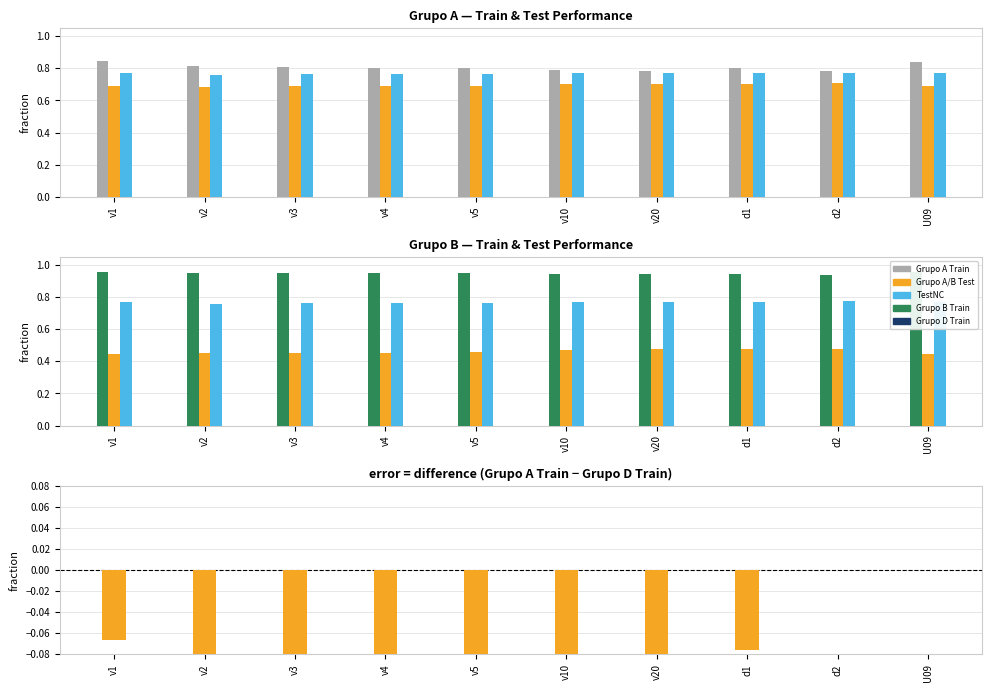

True or false: Grupo A - TestNC has a value of 0.4 at U09.

False